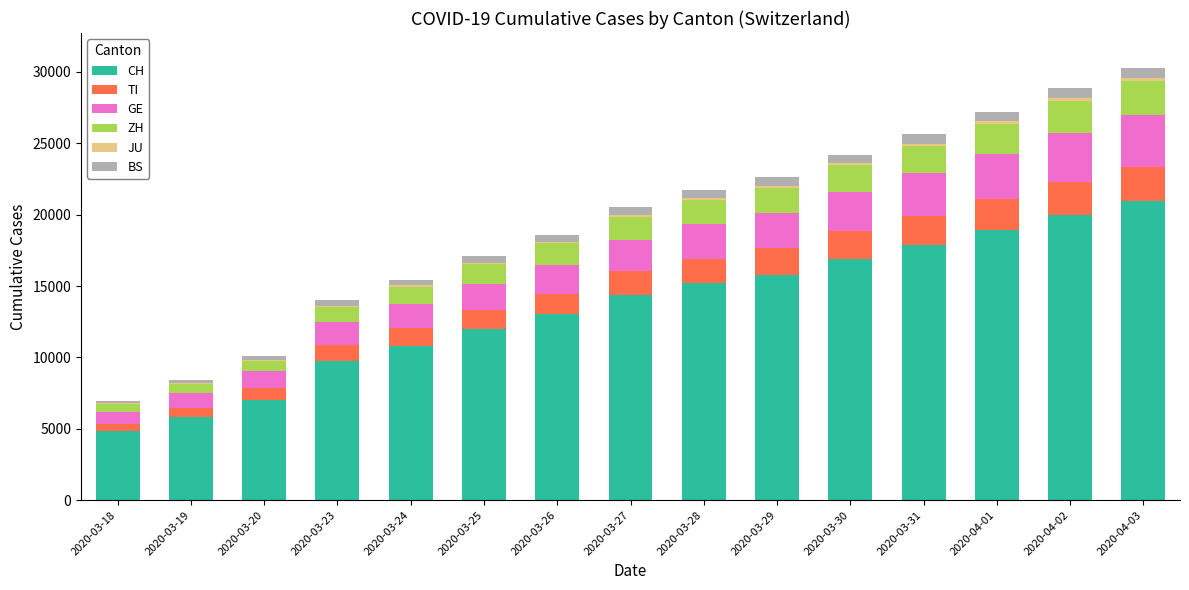

What is the sum of all CH values?

203240